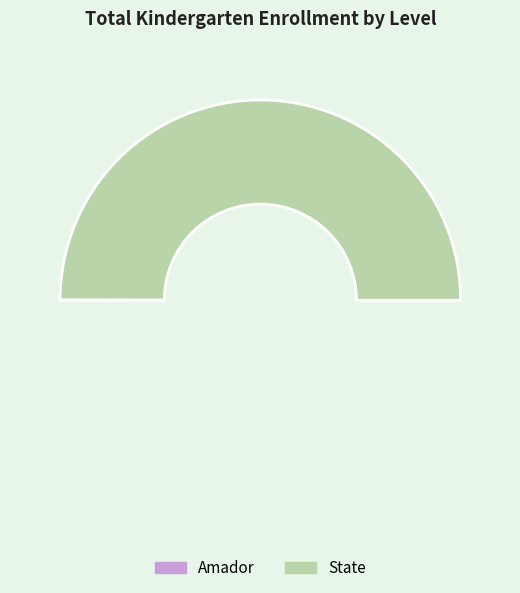

To the nearest percent, what is the average slice percentage?

50%